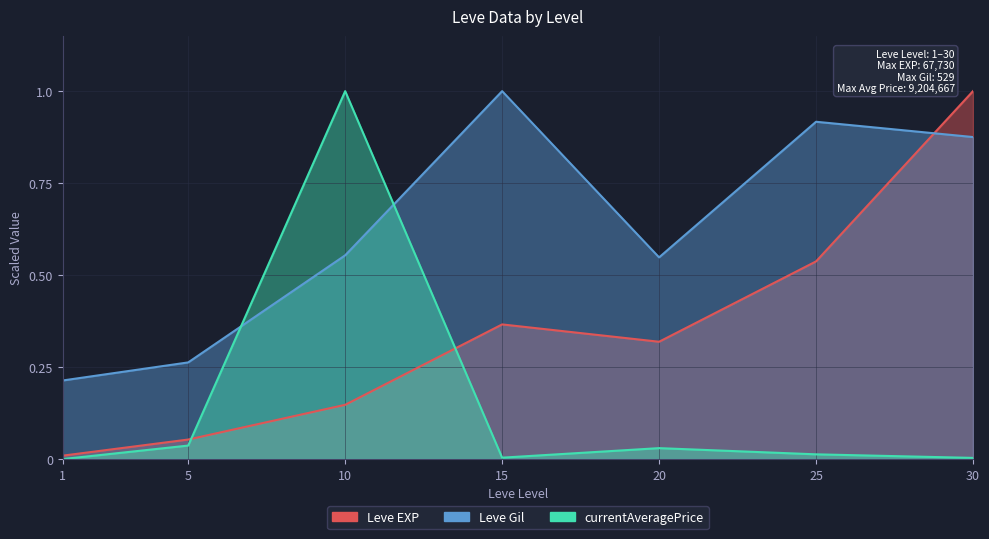

Reading left to right, what are all the values shown in this chart?

Leve EXP: 0.0	0.1	0.1	0.4	0.3	0.5	1.0
Leve Gil: 0.2	0.3	0.6	1.0	0.5	0.9	0.9
currentAveragePrice: 0.0	0.0	1.0	0.0	0.0	0.0	0.0